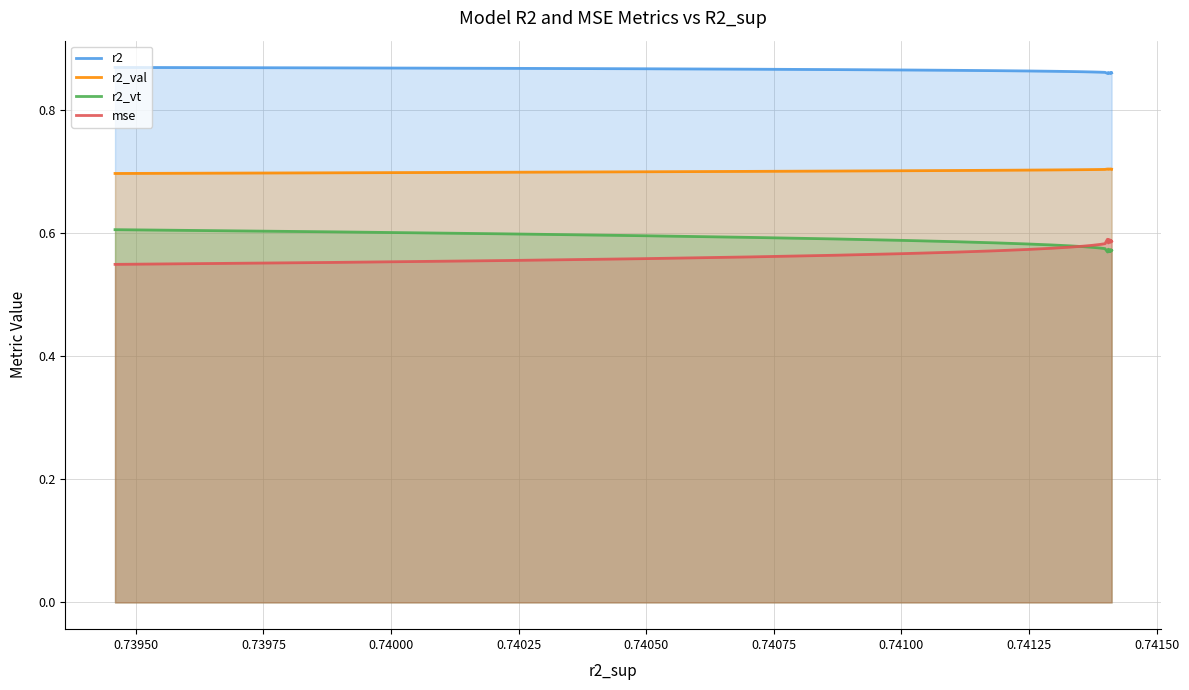

What are all the series names shown in the legend?

r2, r2_val, r2_vt, mse